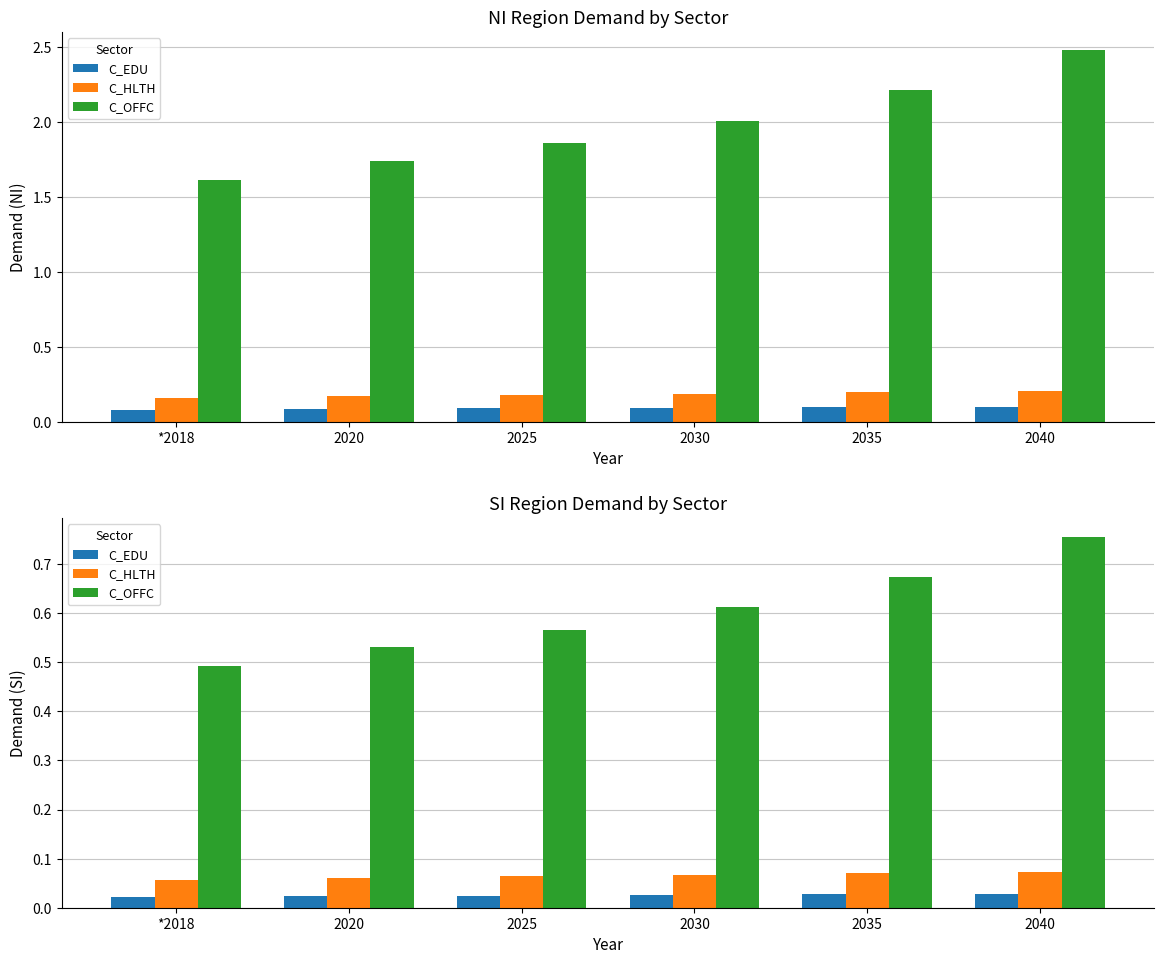

What is the sum of all C_HLTH values?

0.4